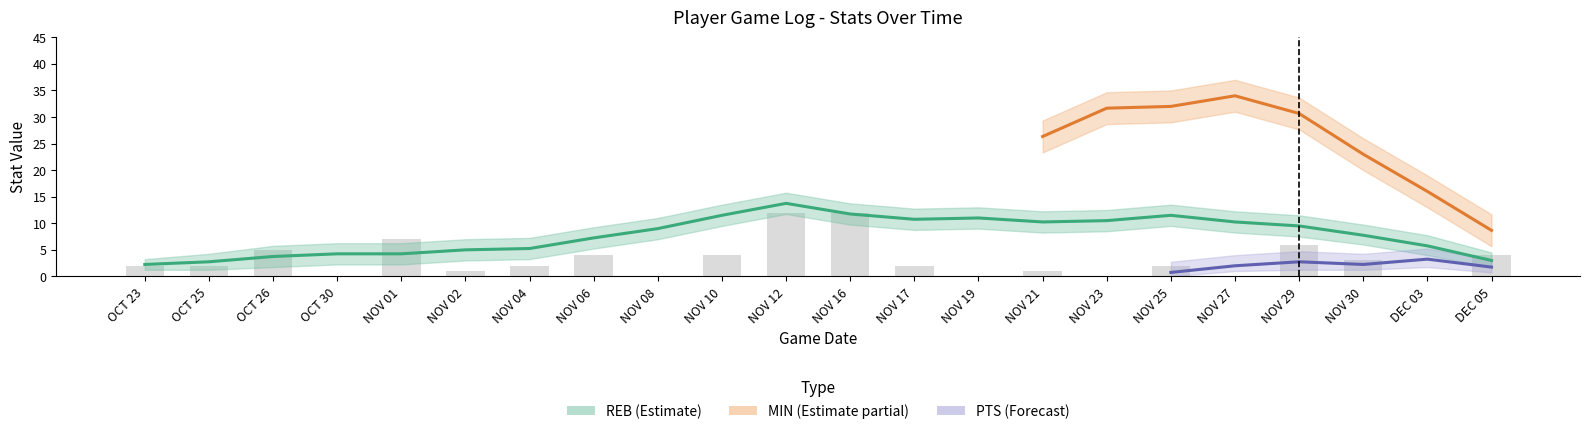

What is the value of the MIN bar at the 16th from the left?

31